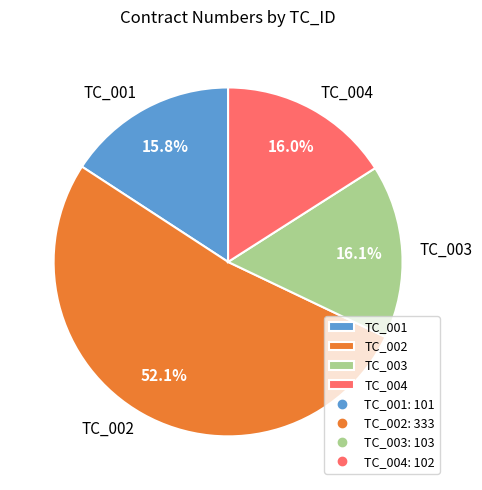

Between TC_001 and TC_002, which is larger?

TC_002